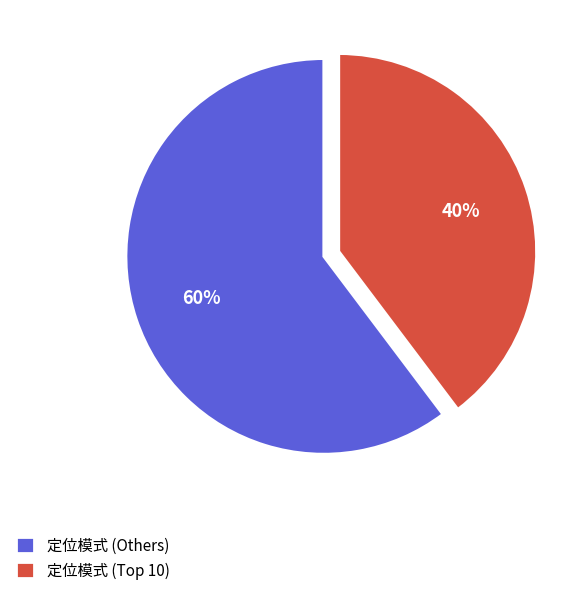

Is it true that 定位模式 (Others) is 74% of the pie?

False